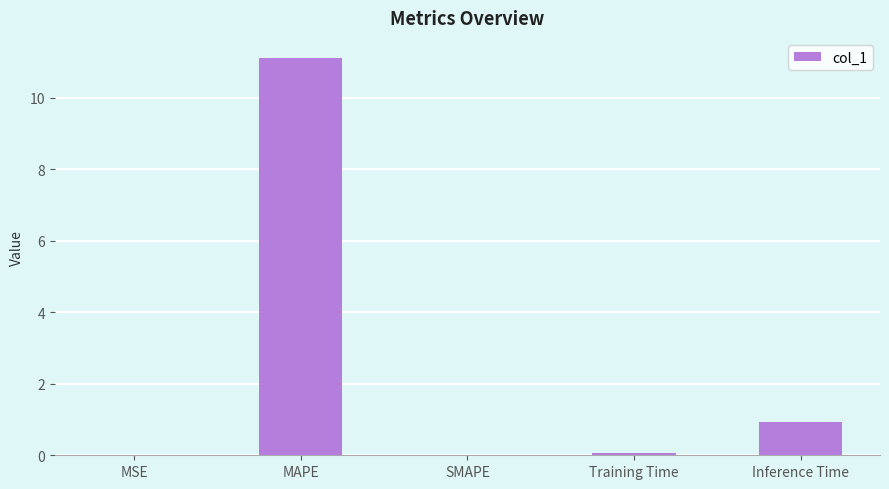

At which category does the chart reach its peak across all series?

MAPE